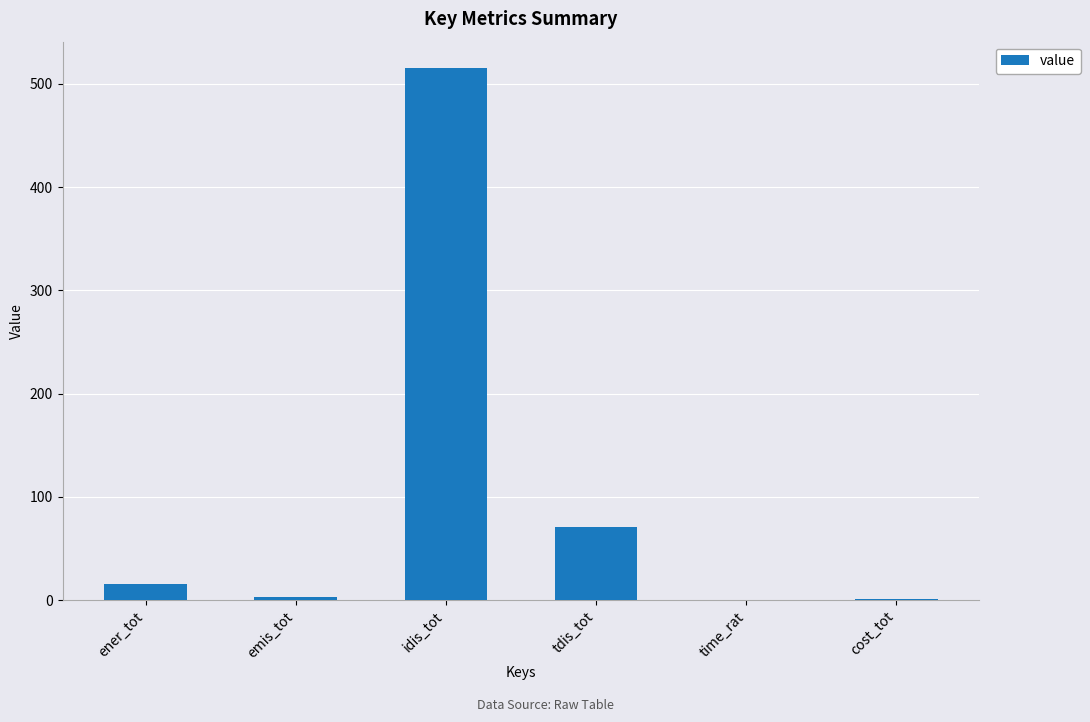

Count the number of categories in the chart.

6